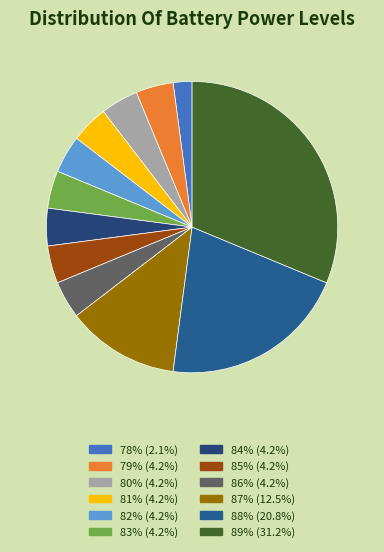

Rank the categories by value from lowest to highest.

78, 79, 80, 81, 82, 83, 84, 85, 86, 87, 88, 89